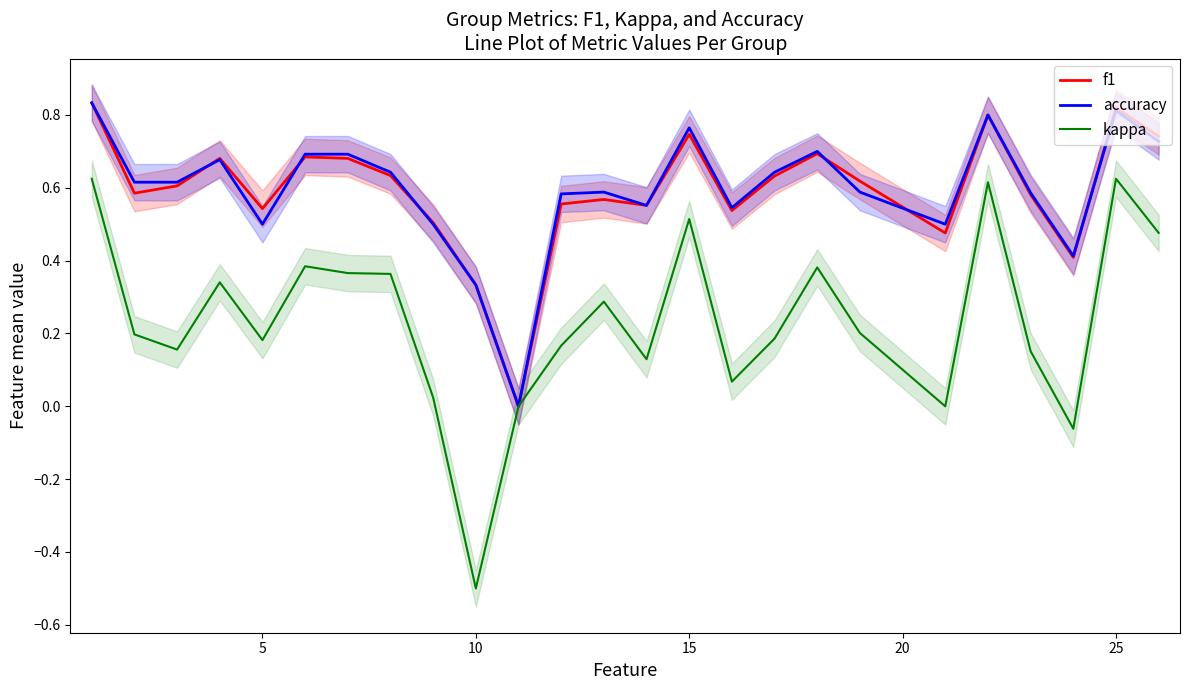

Is this an area chart (filled region under the line)?

No